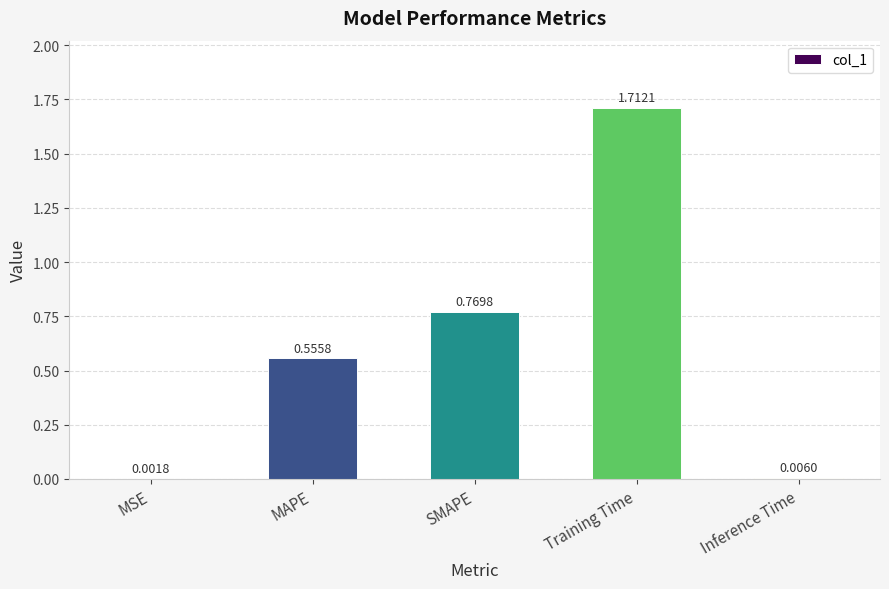

Are the bars horizontal?

No